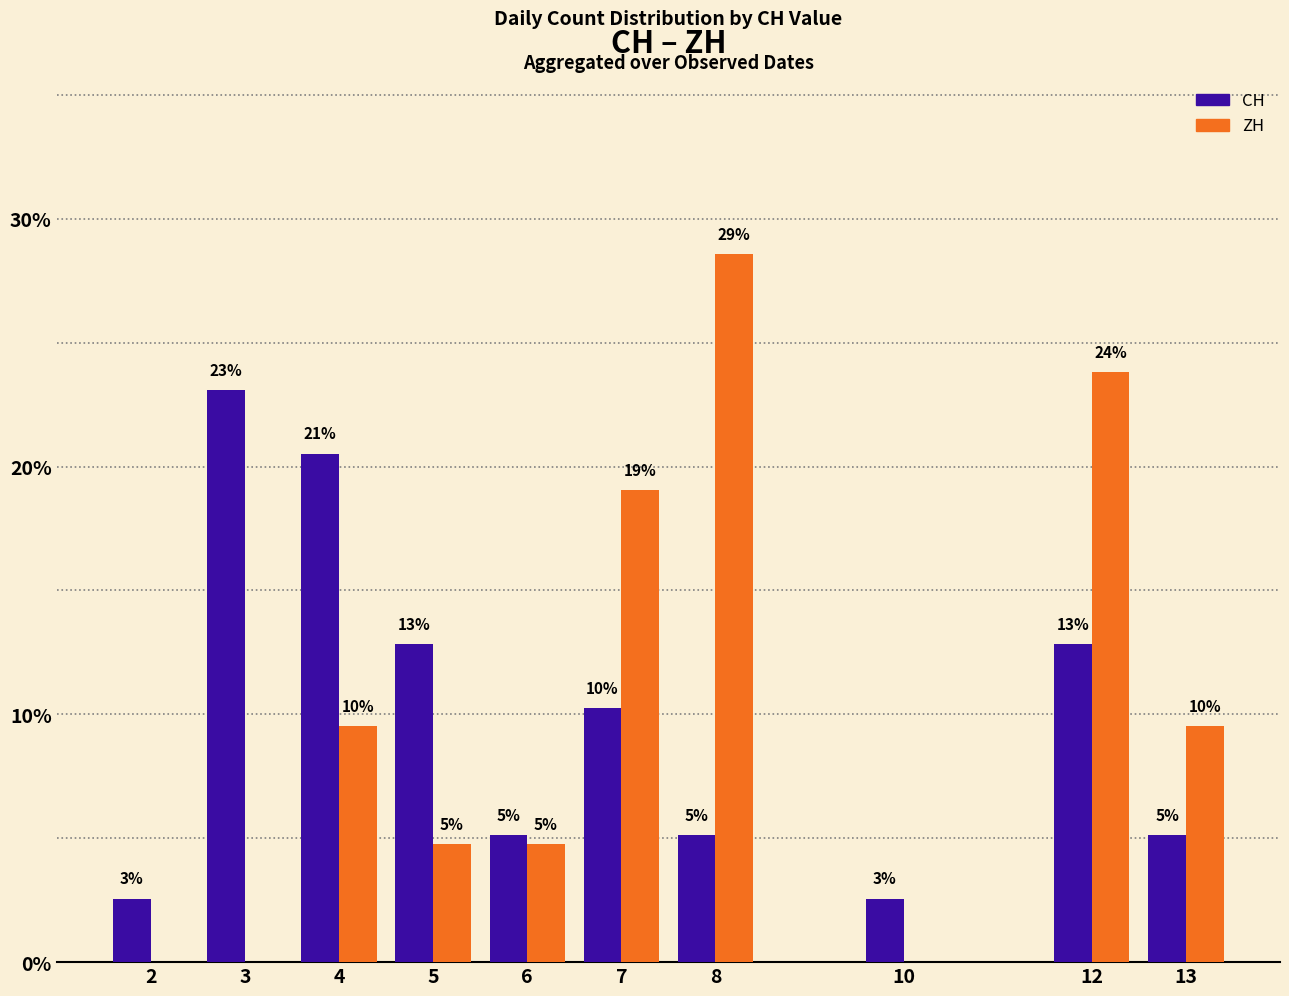

Where is ZH nearest to the value 14?

4